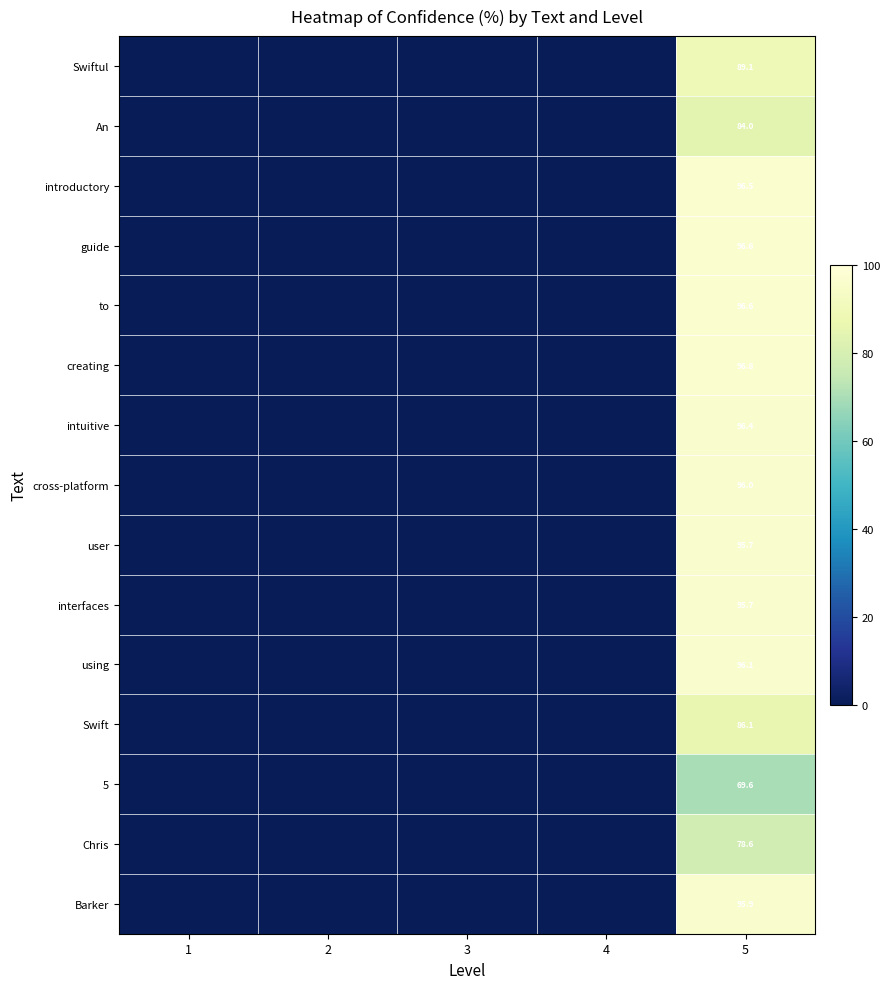

True or false: cross-platform has a value of 96.0 at 5.

True